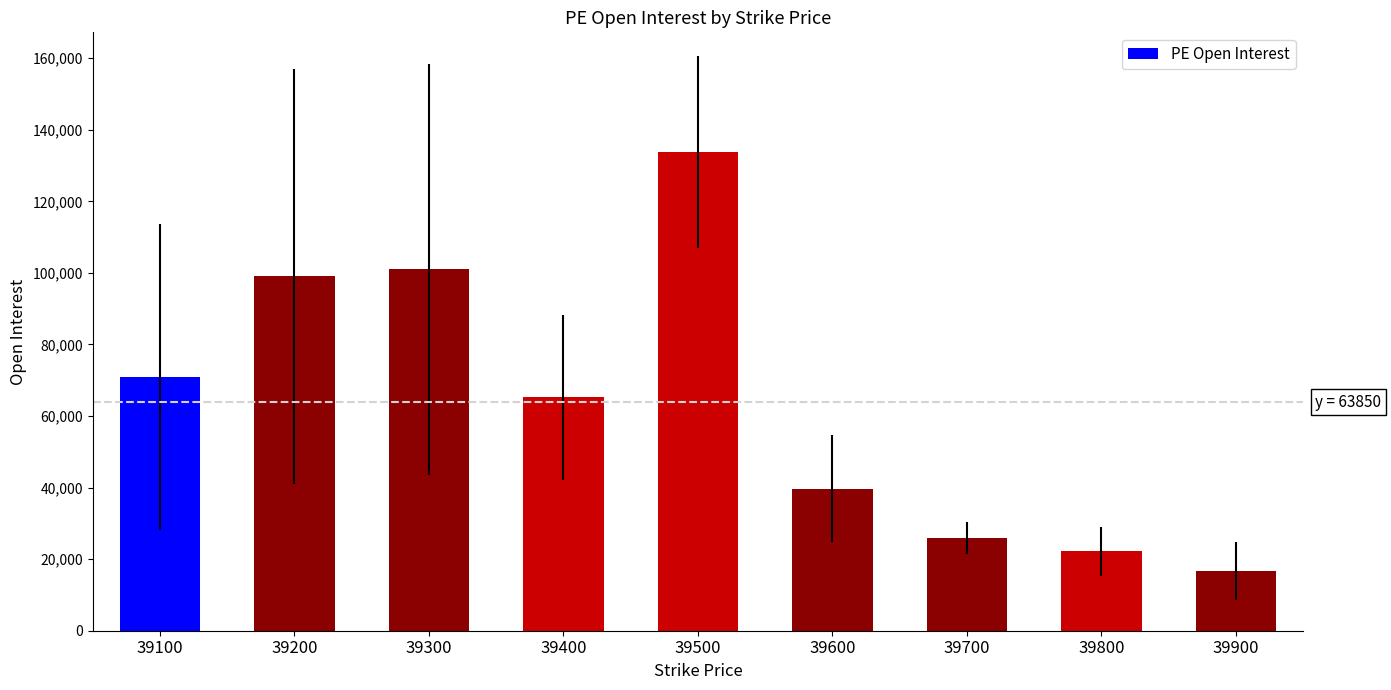

At which label is the value closest to 75234?

39100